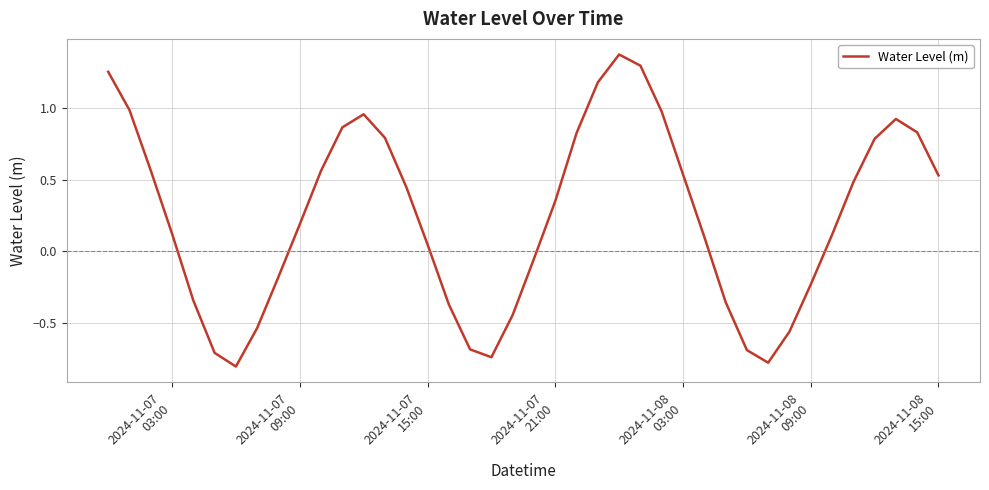

What is the minimum value shown in the chart?

-0.8